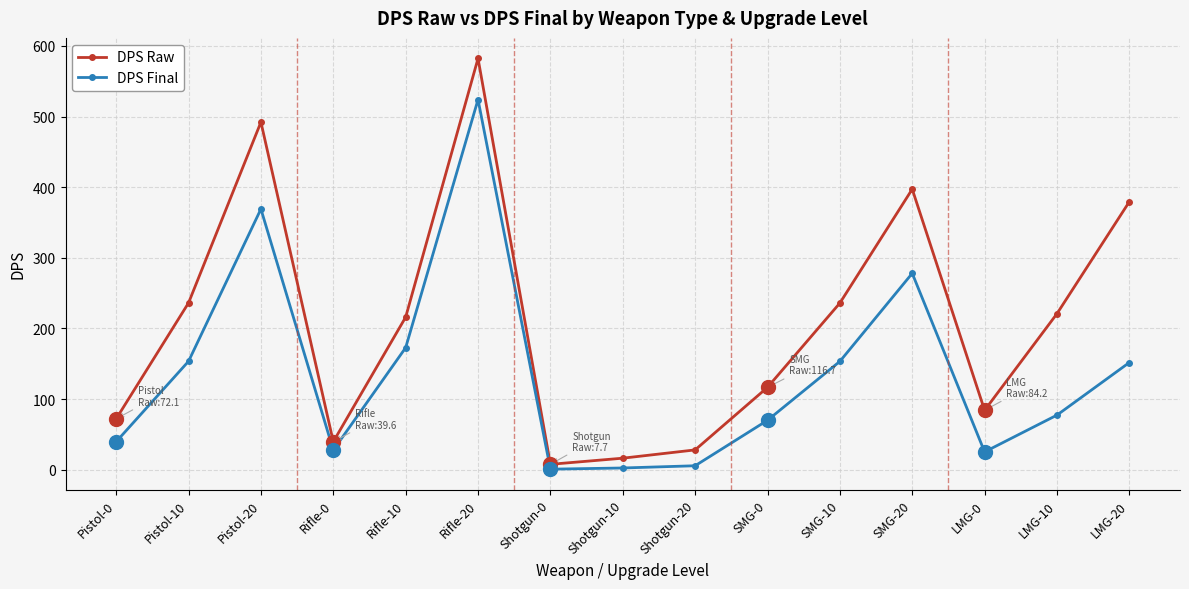

What are all the series names shown in the legend?

DPS Raw, DPS Final